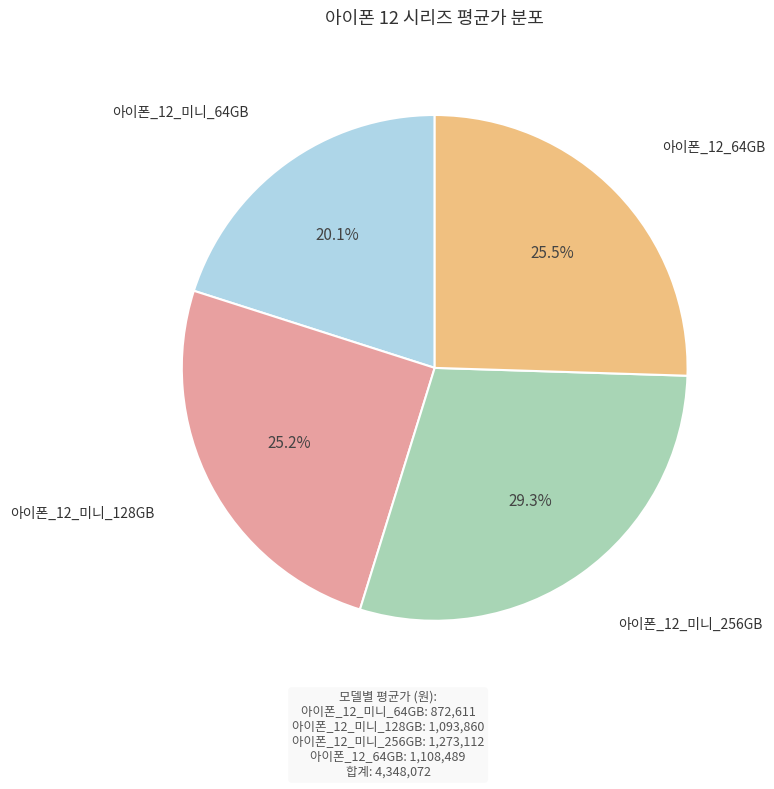

Is there a majority slice in this chart?

No